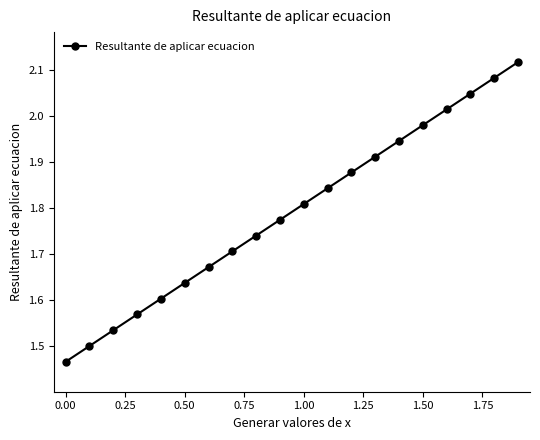

True or false: there are more than 0 points higher than both neighbors.

False